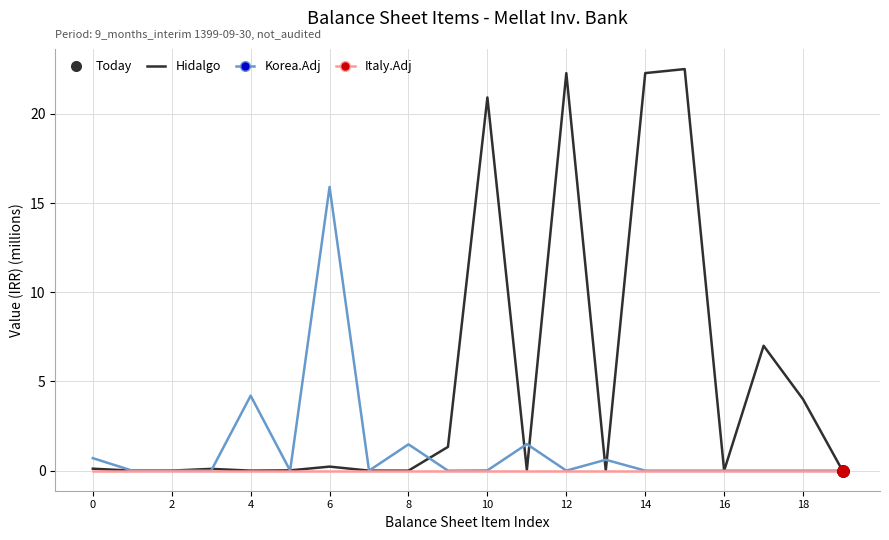

How many lines are shown in the chart?

3